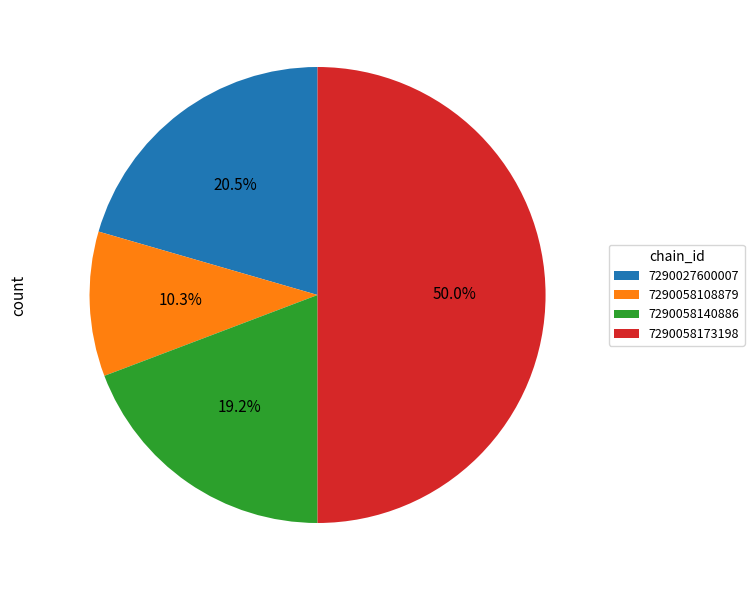

How many slices are in this pie chart?

4